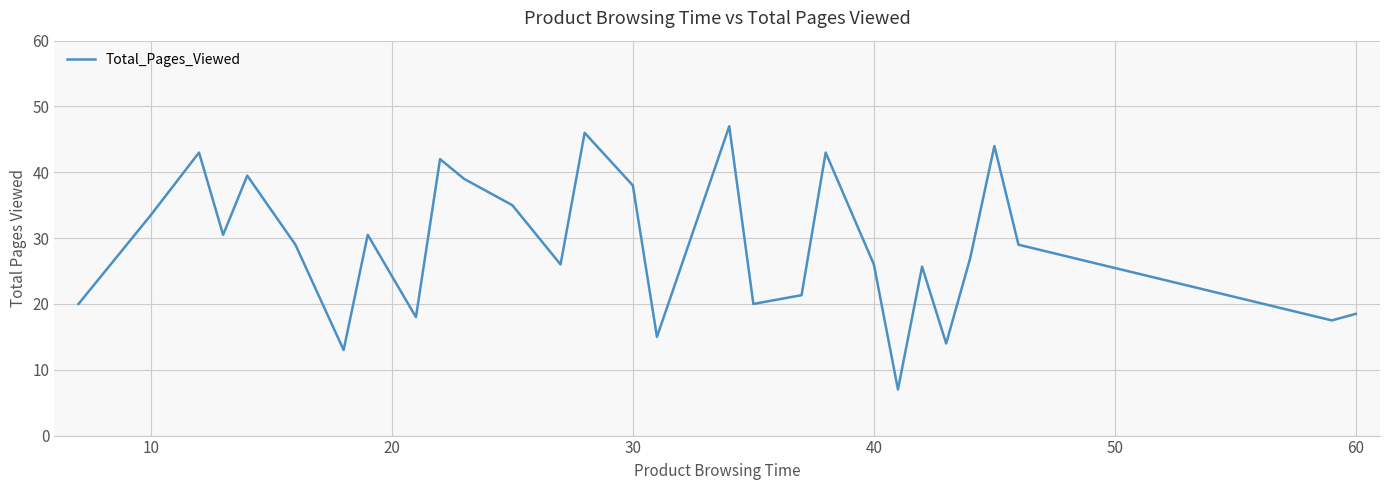

What is the difference between the maximum and minimum values?

40.0